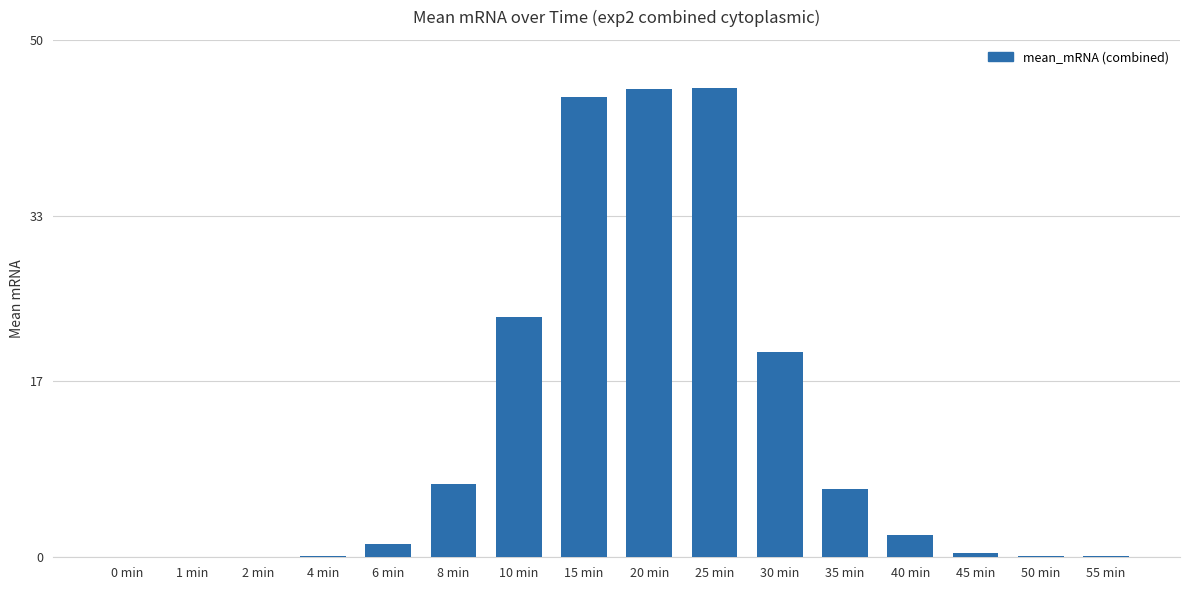

What is the sum of the values at 50 min and 6 min?

1.4